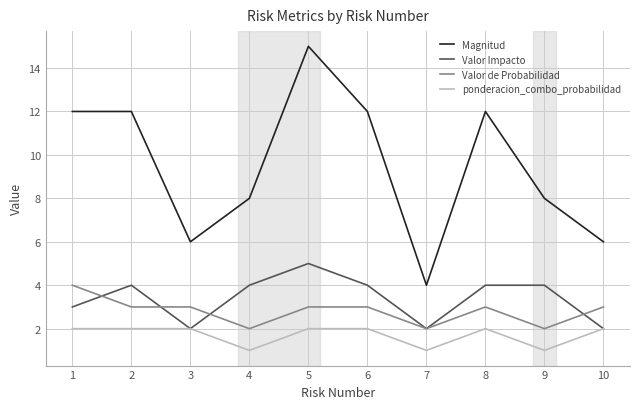

Reading left to right, list all the values displayed in this chart.

Magnitud: 12	12	6	8	15	12	4	12	8	6
Valor Impacto: 3	4	2	4	5	4	2	4	4	2
Valor de Probabilidad: 4	3	3	2	3	3	2	3	2	3
ponderacion_combo_probabilidad: 2	2	2	1	2	2	1	2	1	2